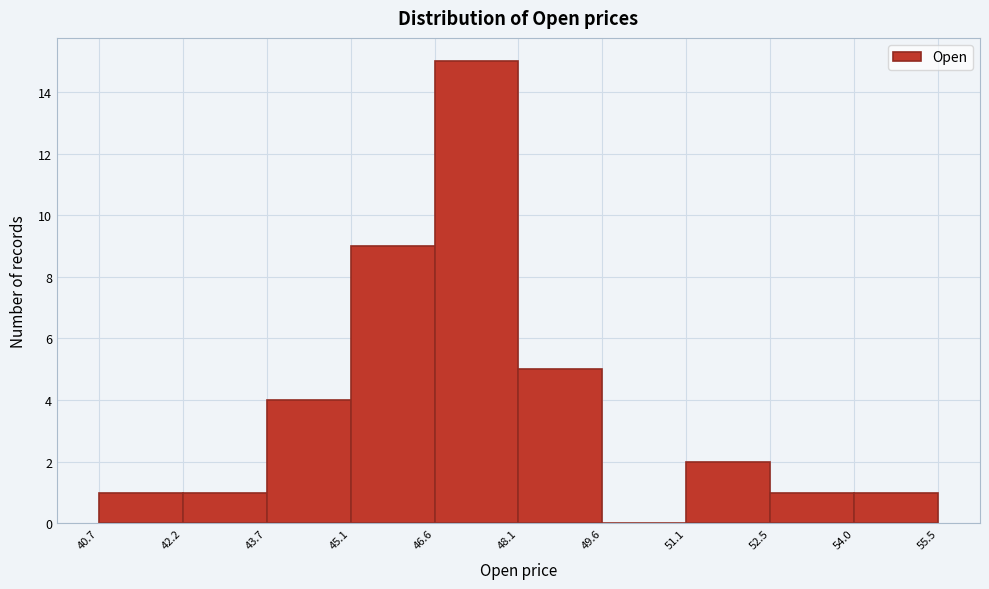

Reading left to right, transcribe this chart: for each bar, give the range it covers on the x-axis and its height. The values are not printed on the chart, so give them approximately, as read against the axis.

40.7 to 42.2: 1
42.2 to 43.7: 1
43.7 to 45.1: 4
45.1 to 46.6: 9
46.6 to 48.1: 15
48.1 to 49.6: 5
49.6 to 51.1: 0
51.1 to 52.5: 2
52.5 to 54.0: 1
54.0 to 55.5: 1